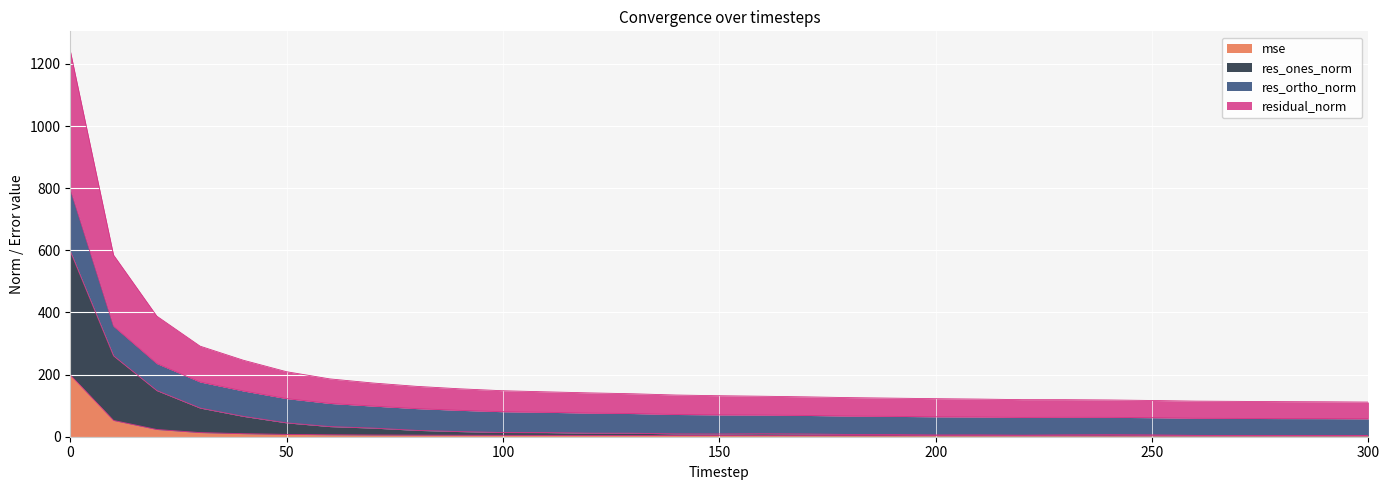

The res_ones_norm series shows 13.3 at 110. True or false?

True